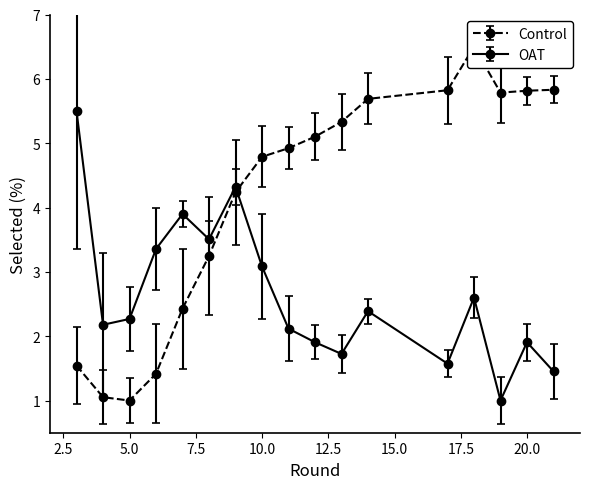

What is the sum of the Control values at 10 and 19?

10.6